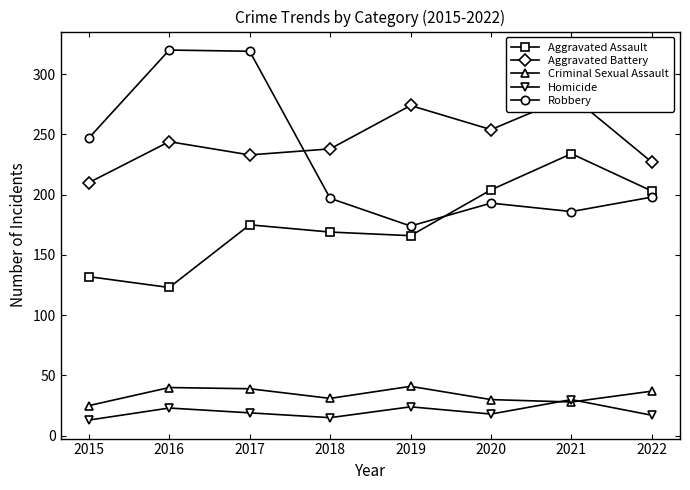

What is the difference between the highest and lowest values at 2021?

254